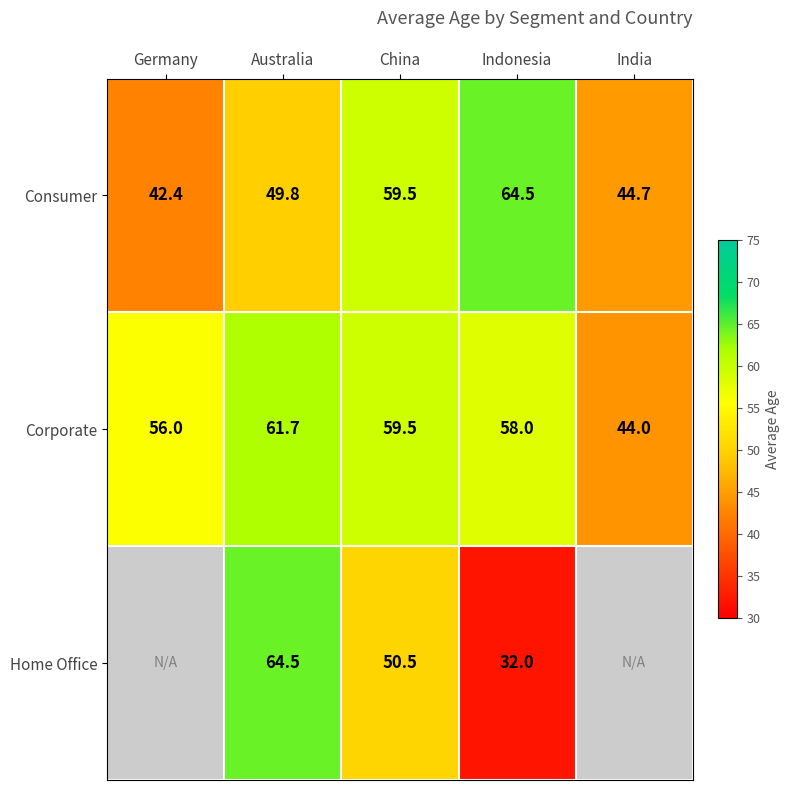

The value of Corporate at China is 59.5. True or false?

True